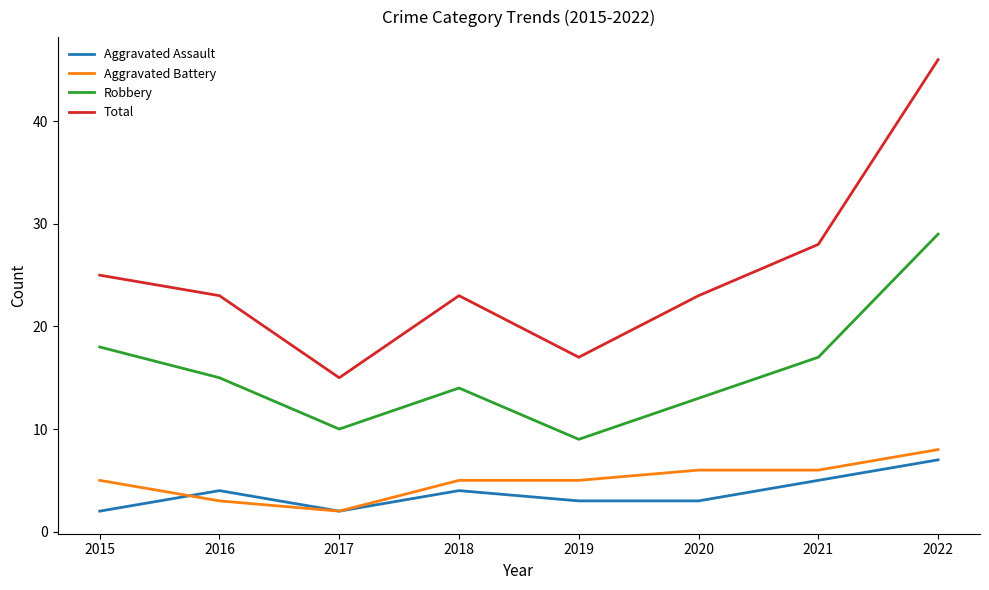

The Aggravated Battery series shows 1 at 2016. True or false?

False